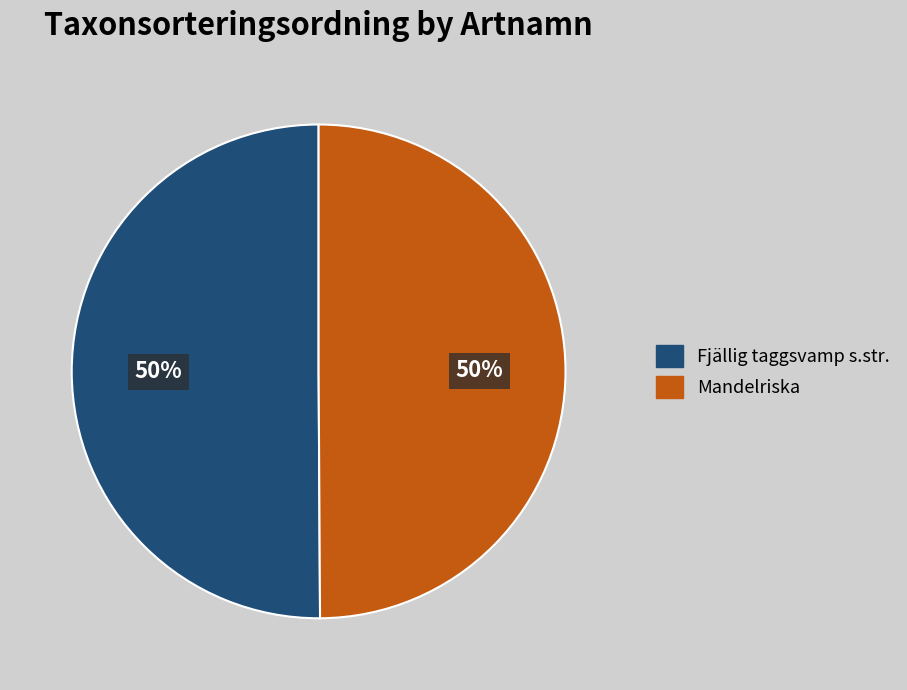

What is the ratio of the value at Mandelriska to the value at Fjällig taggsvamp s.str.?

1.0